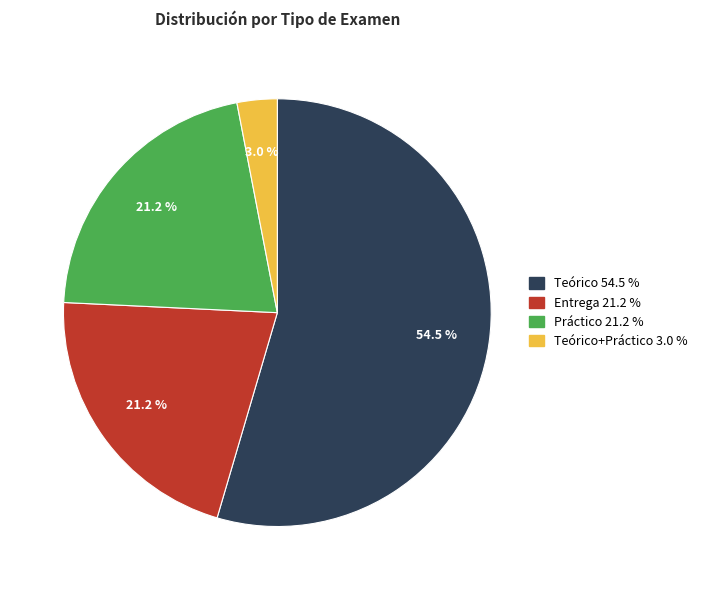

Is there a majority slice in this chart?

Yes